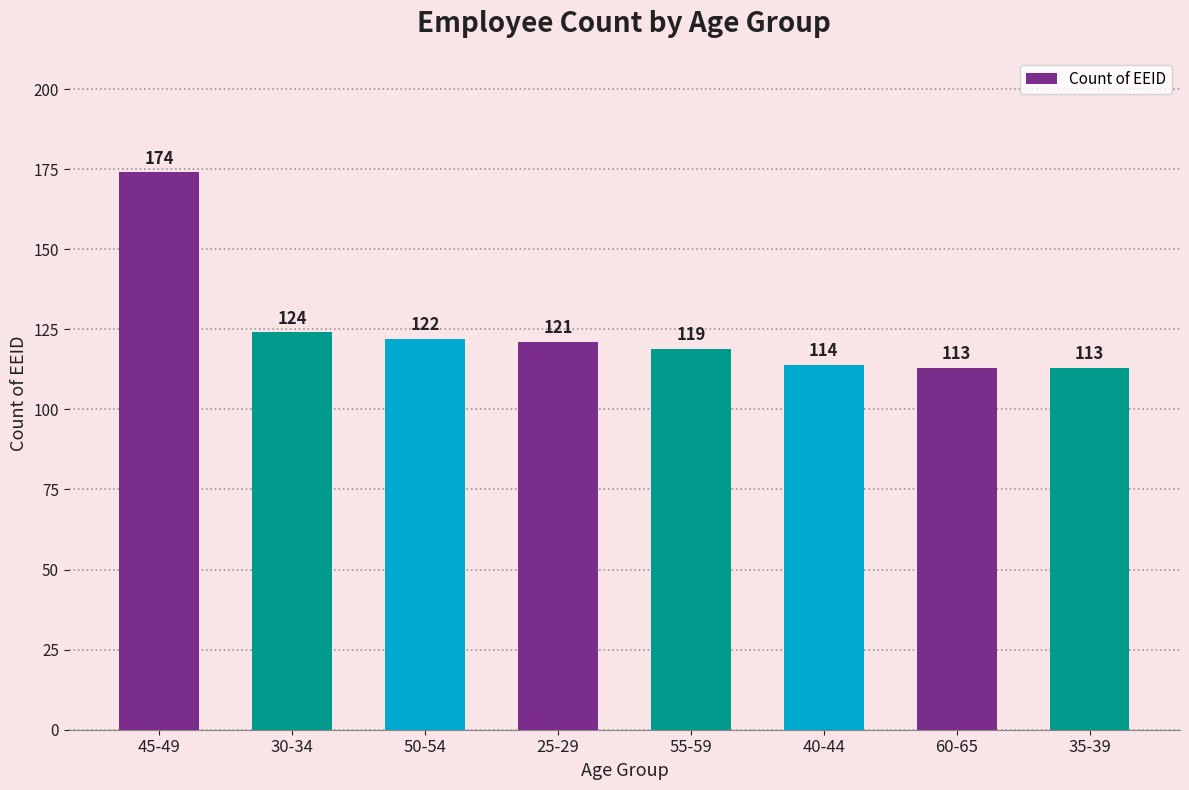

What position from the right is 30-34?

7